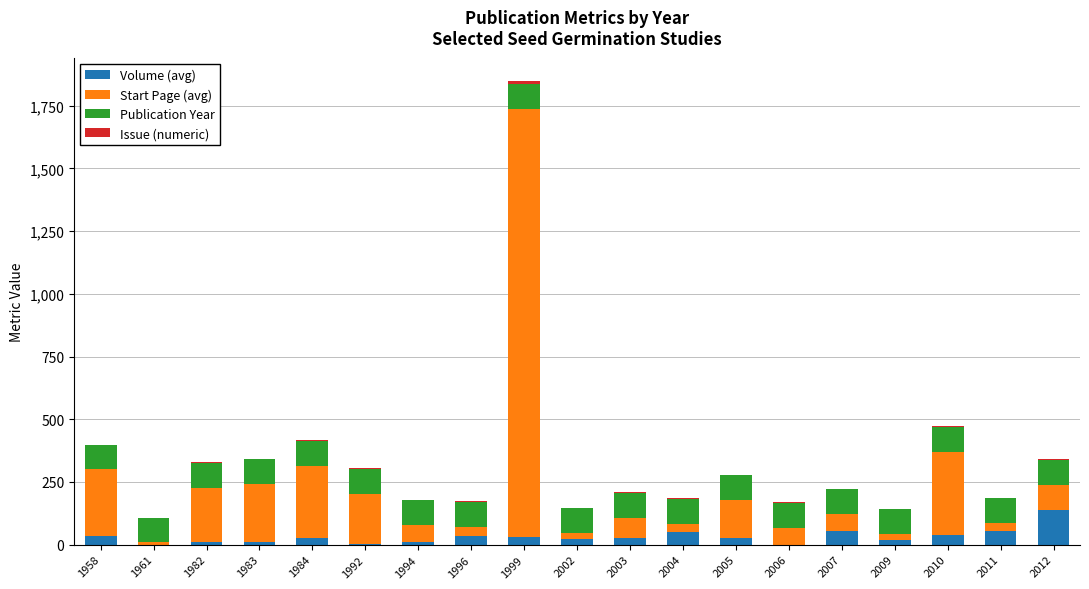

Are the bars grouped side by side (vs. stacked)?

No